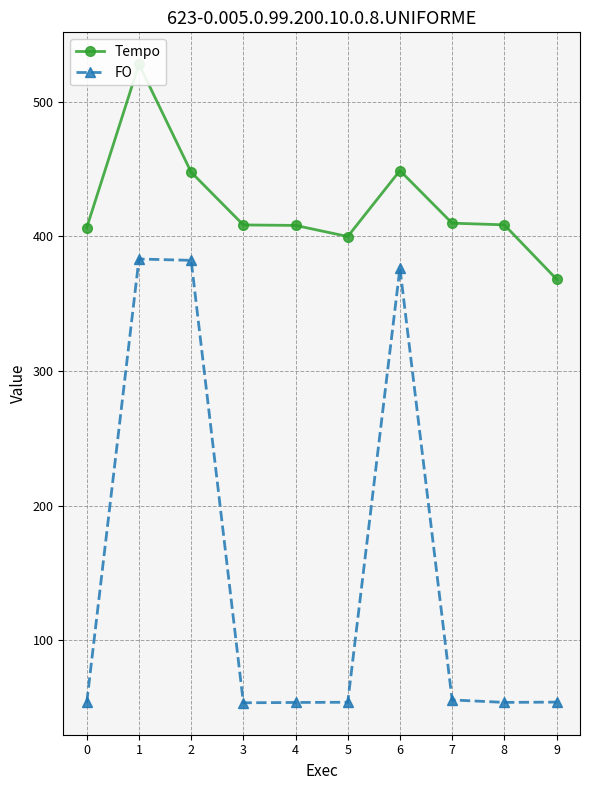

Reading right to left, what are all the values shown in this chart?

Tempo: 9=368.3	8=408.6	7=409.8	6=448.9	5=399.9	4=408.2	3=408.5	2=447.7	1=527.9	0=406.6
FO: 9=54.1	8=53.9	7=55.7	6=376.5	5=54.0	4=53.9	3=53.6	2=382.2	1=383.2	0=54.0